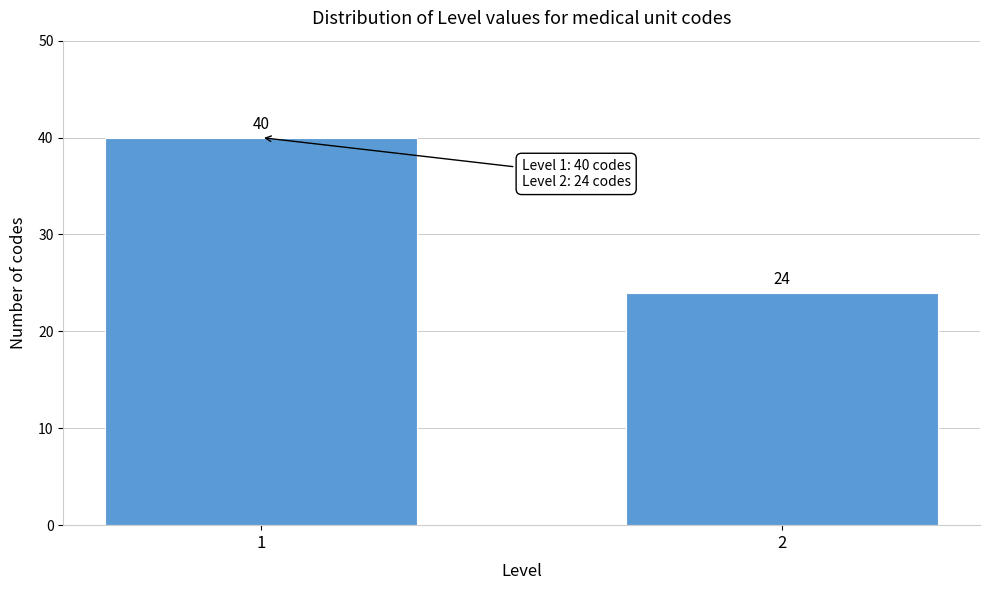

Reading left to right, list all the values displayed in this chart.

40	24